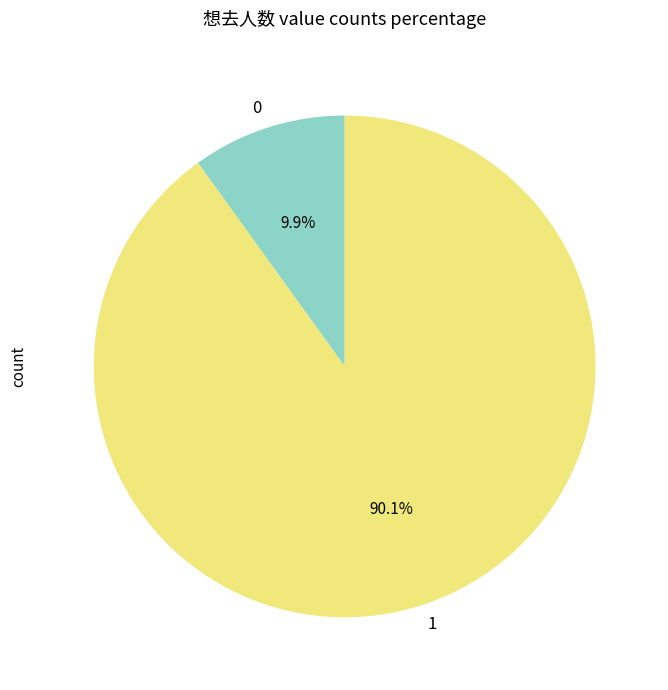

Count the number of slices in the pie.

2